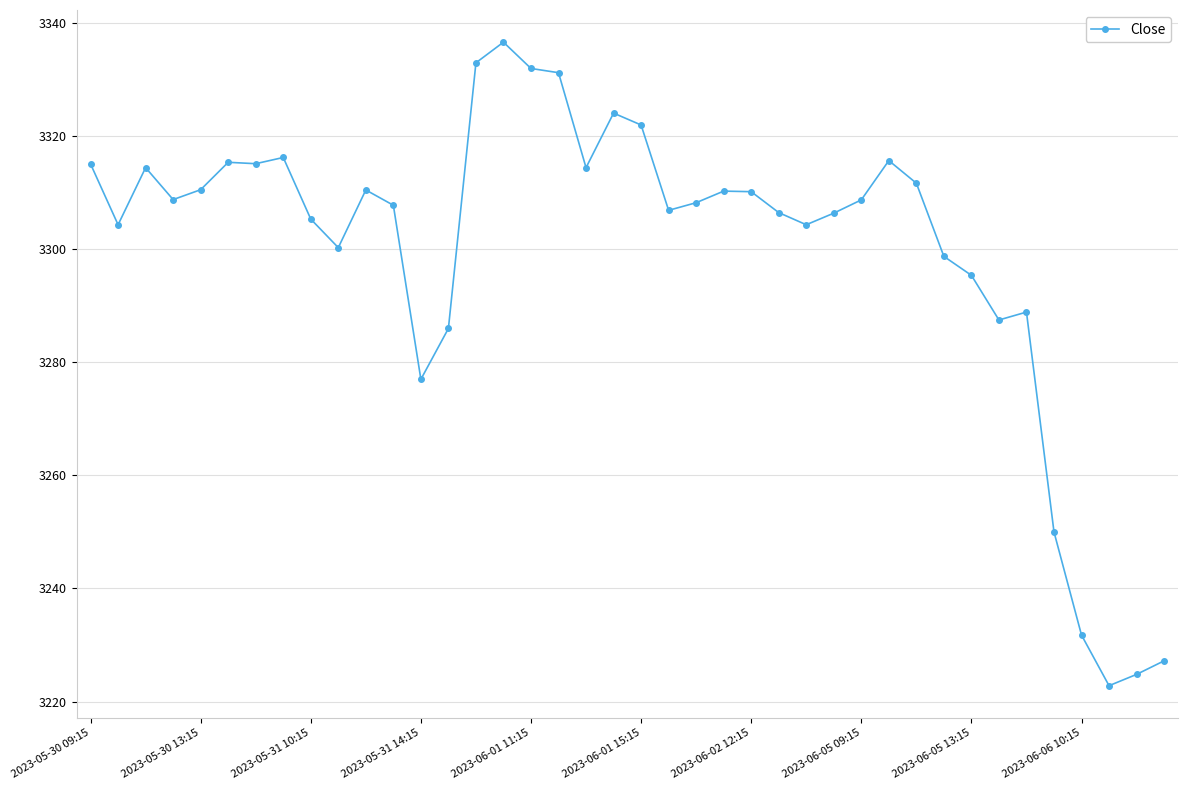

What is the sum of all values?

131996.6